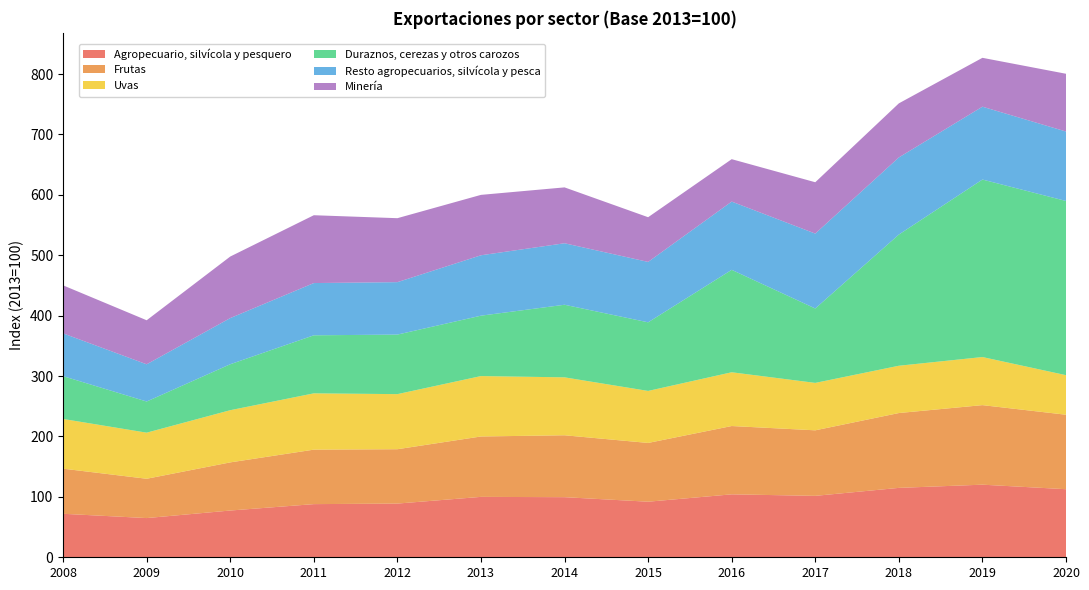

Reading right to left, list all the values displayed in this chart.

Agropecuario, silvícola y pesquero: 2020=112.7	2019=120.2	2018=114.9	2017=101.7	2016=104.2	2015=92.0	2014=99.5	2013=100.0	2012=88.9	2011=88.0	2010=77.4	2009=64.9	2008=72.0
Frutas: 2020=123.3	2019=131.7	2018=123.9	2017=108.5	2016=113.1	2015=97.3	2014=102.5	2013=100.0	2012=90.0	2011=90.2	2010=79.7	2009=65.1	2008=74.7
Uvas: 2020=65.5	2019=79.6	2018=78.3	2017=78.5	2016=89.0	2015=86.1	2014=95.9	2013=100.0	2012=91.2	2011=93.2	2010=86.4	2009=76.3	2008=82.3
Duraznos, cerezas y otros carozos: 2020=288.4	2019=293.9	2018=217.2	2017=123.2	2016=169.6	2015=113.6	2014=120.2	2013=100.0	2012=98.6	2011=96.1	2010=76.1	2009=51.6	2008=70.9
Resto agropecuarios, silvícola y pesca: 2020=115.0	2019=120.6	2018=127.7	2017=124.0	2016=113.0	2015=100.0	2014=101.8	2013=100.0	2012=86.8	2011=86.5	2010=76.4	2009=61.6	2008=70.8
Minería: 2020=95.6	2019=80.9	2018=89.5	2017=85.0	2016=70.2	2015=74.0	2014=92.5	2013=100.0	2012=105.9	2011=112.3	2010=101.9	2009=72.9	2008=79.5